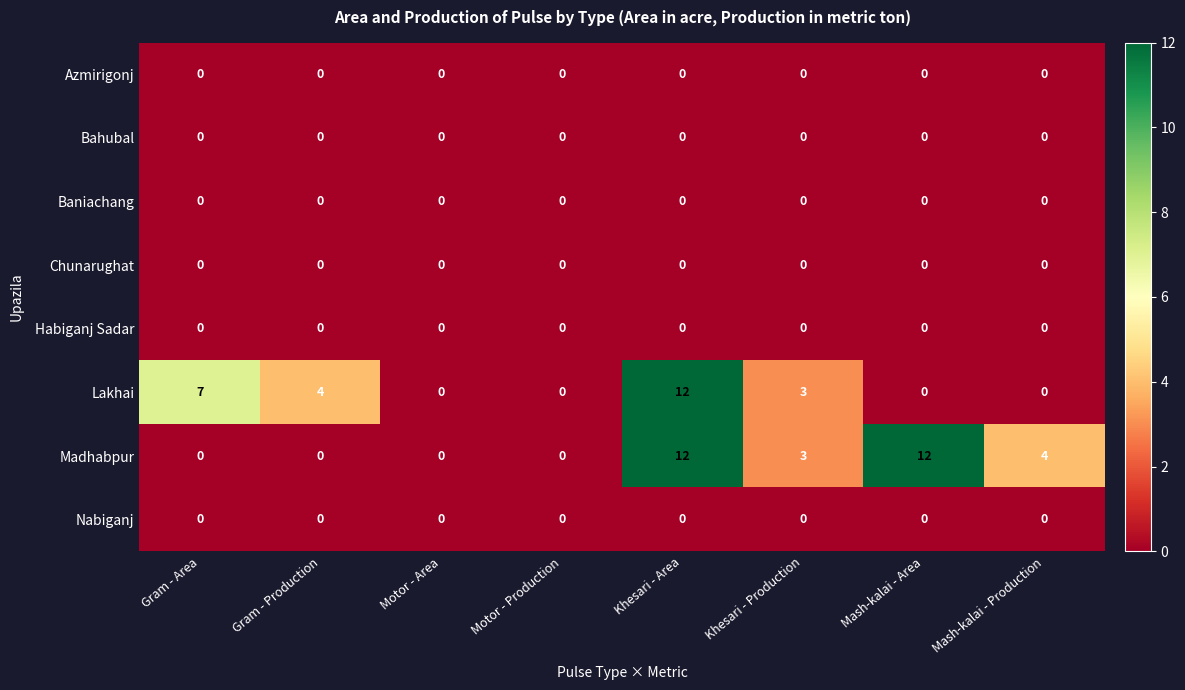

Between Gram - Production and Motor - Production, which series saw the biggest shift?

Lakhai